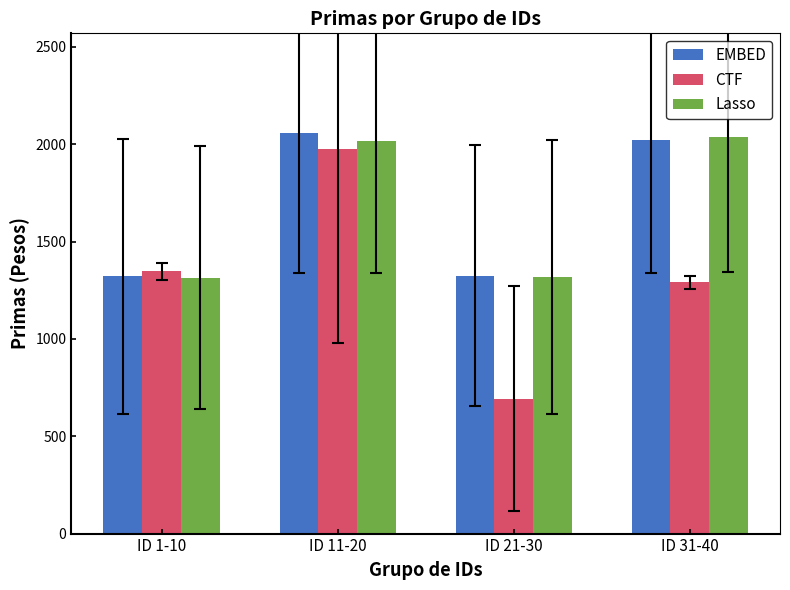

Where is EMBED nearest to the value 1688?

ID 31-40